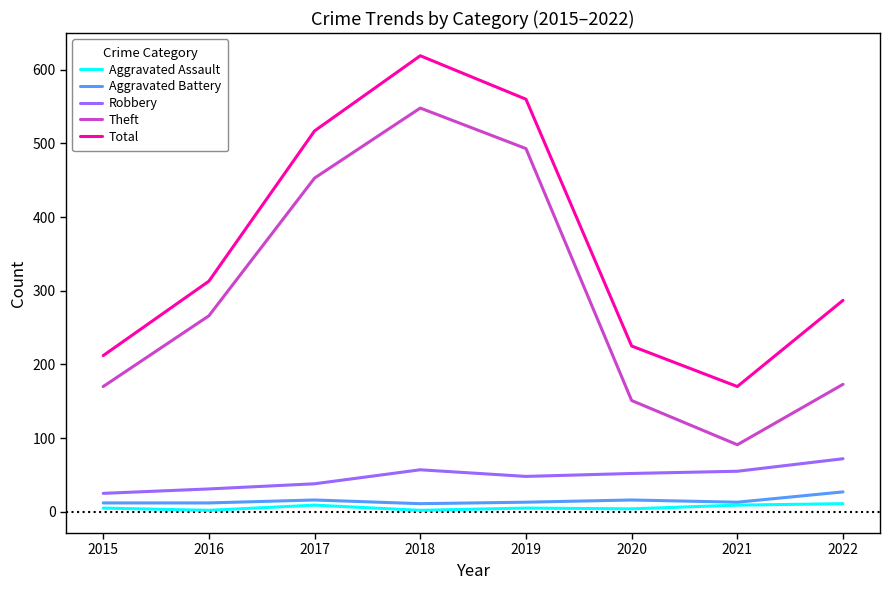

The value of Total at 2017 is 795. True or false?

False